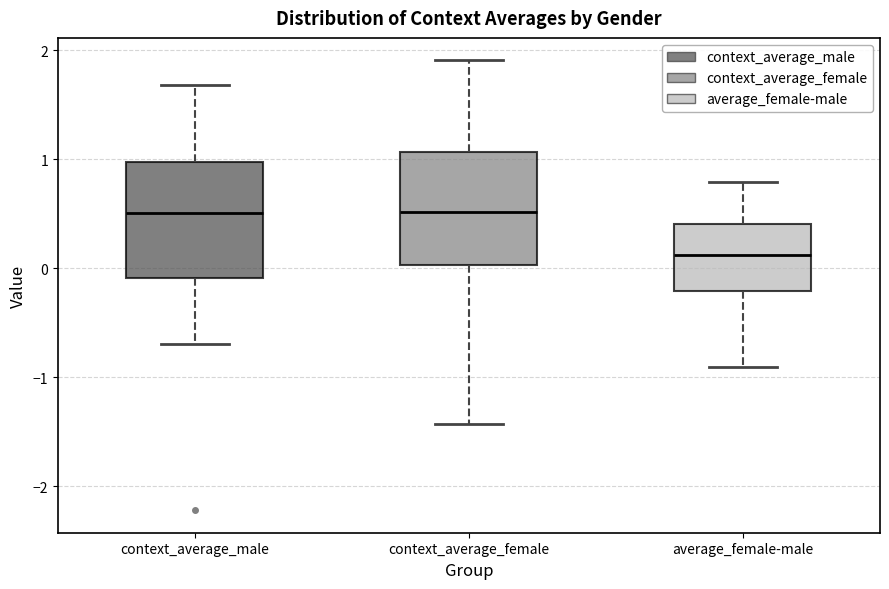

Reading left to right, transcribe this box plot: for each box, give where its median line is, the range the box spans, and where its two whiskers end, as read against the y-axis. The values are not printed on the chart, so give them approximately, as read against the axis.

context_average_male: median 0.5, box -0.1 to 1.0, whiskers -0.7 to 1.7
context_average_female: median 0.5, box 0.0 to 1.1, whiskers -1.4 to 1.9
average_female-male: median 0.1, box -0.2 to 0.4, whiskers -0.9 to 0.8